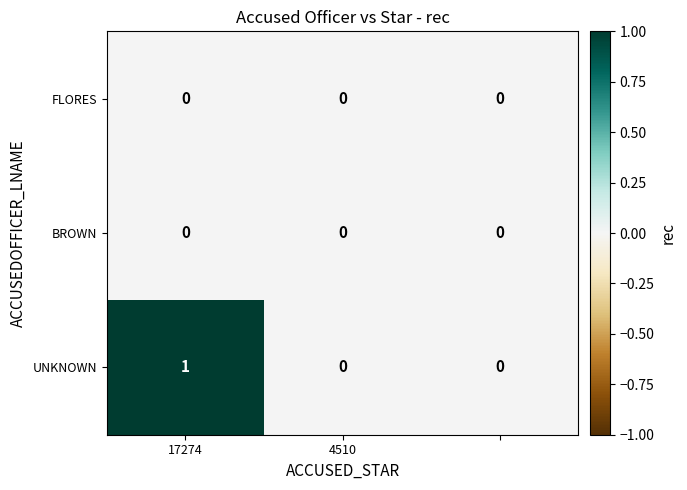

Which series has the widest spread of values?

UNKNOWN